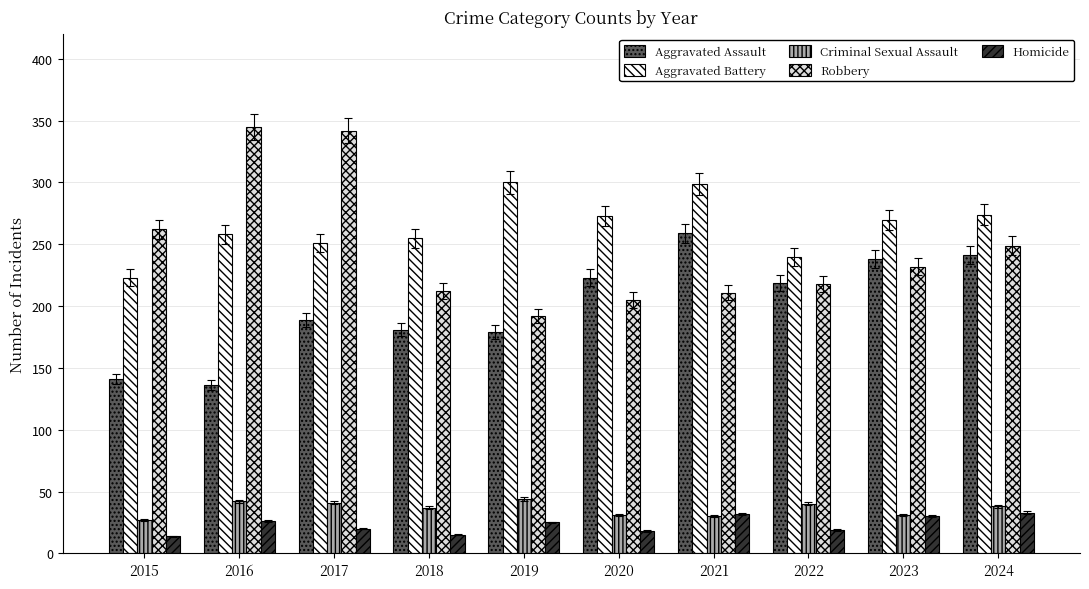

At 2017, list the series in order from largest to smallest.

Robbery, Aggravated Battery, Aggravated Assault, Criminal Sexual Assault, Homicide